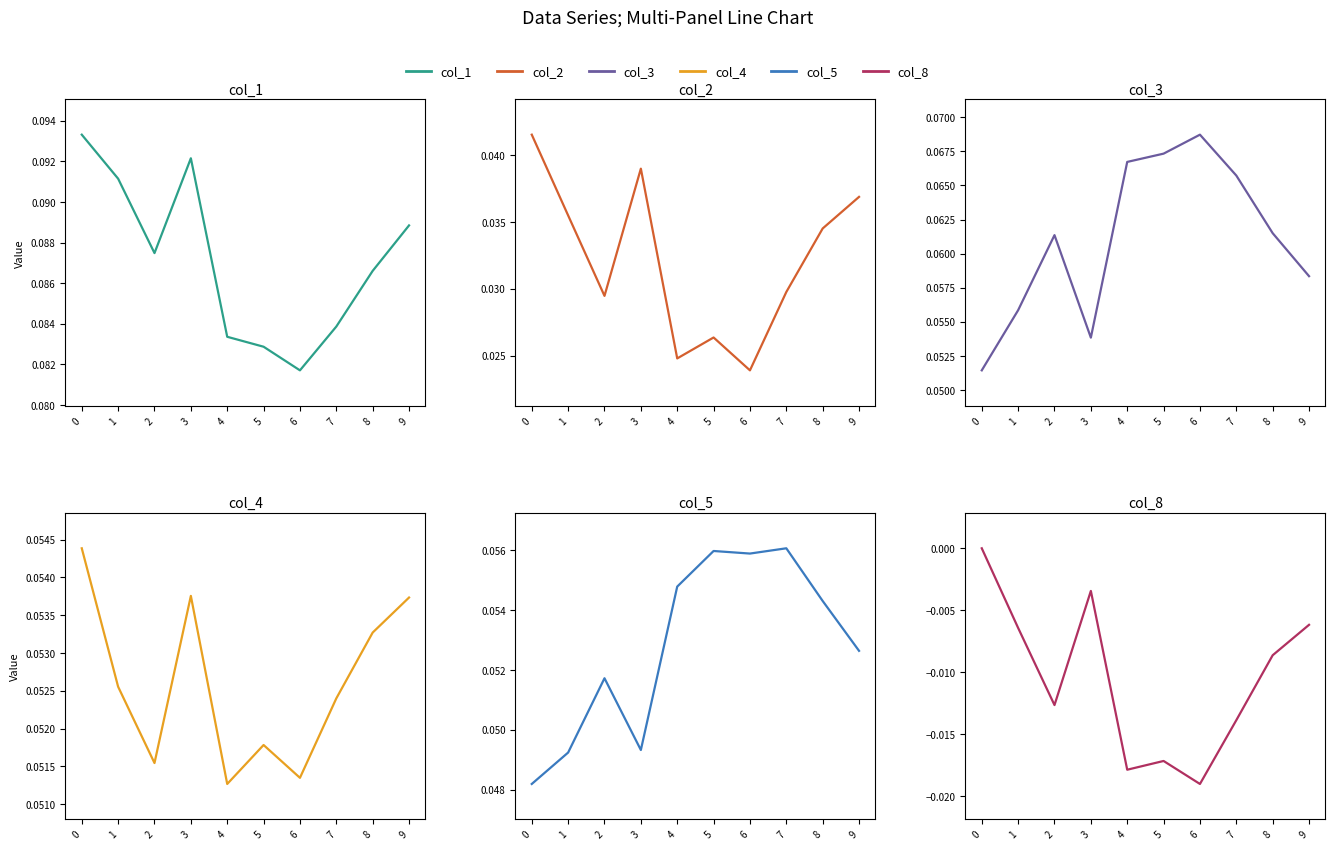

At which category does col_5 reach its first local peak?

2